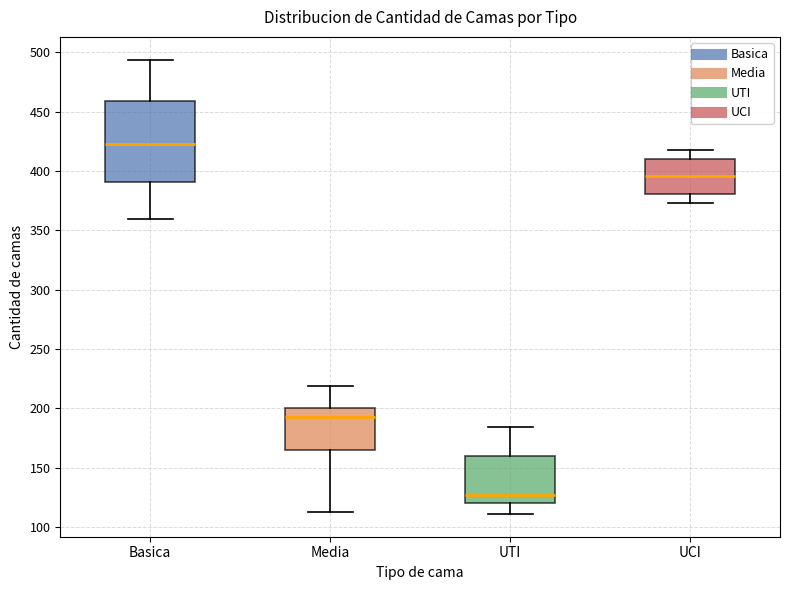

Reading left to right, read every box against the y-axis: the position of its median line, the range the box covers, and the ends of its whiskers. The values are not printed on the chart, so give them approximately, as read against the axis.

Basica: median 425, box 390 to 460, whiskers 360 to 495
Media: median 195, box 165 to 200, whiskers 115 to 220
UTI: median 125, box 120 to 160, whiskers 110 to 185
UCI: median 395, box 380 to 410, whiskers 375 to 420